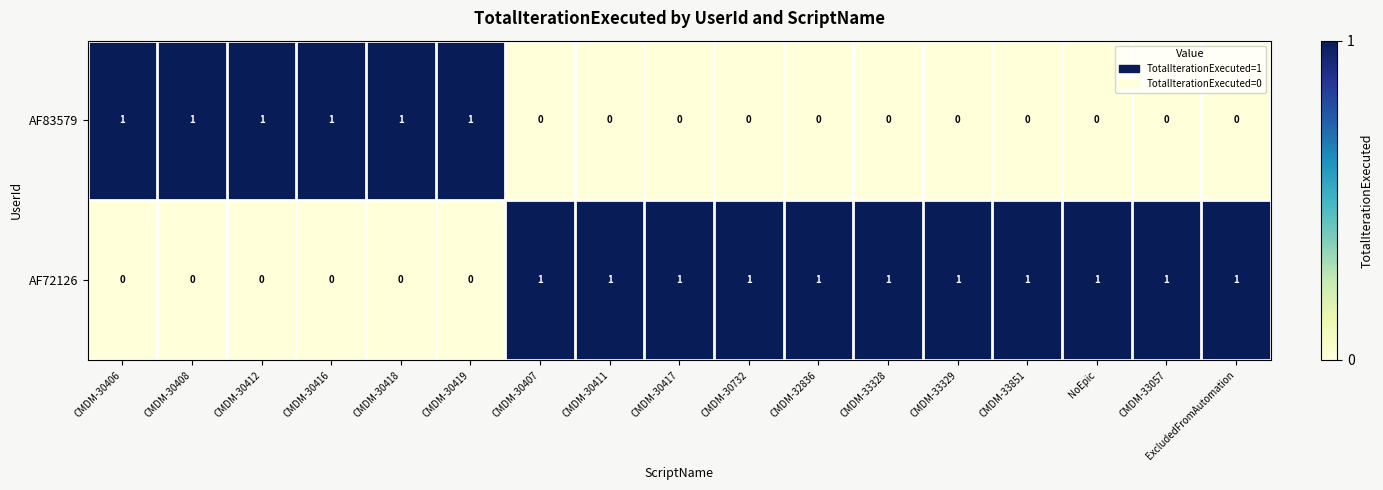

What is the sum of all AF83579 values?

6